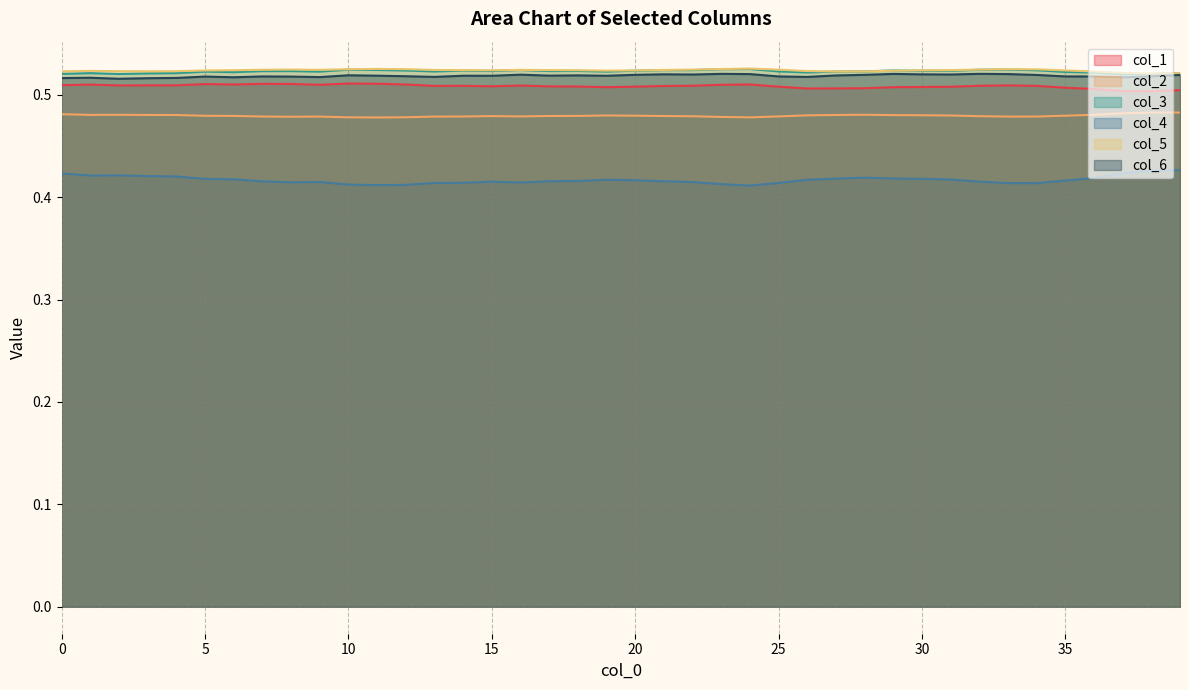

Which series has the widest spread of values?

col_4